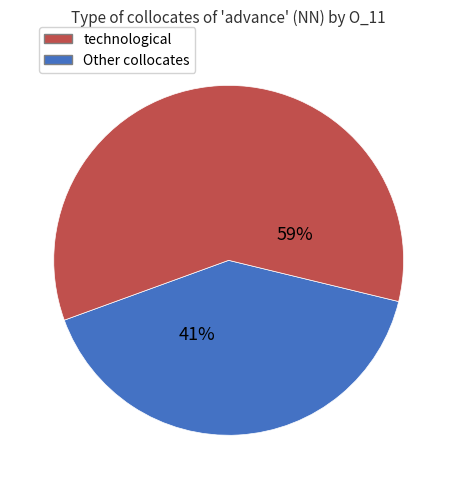

Is there a majority slice in this chart?

Yes